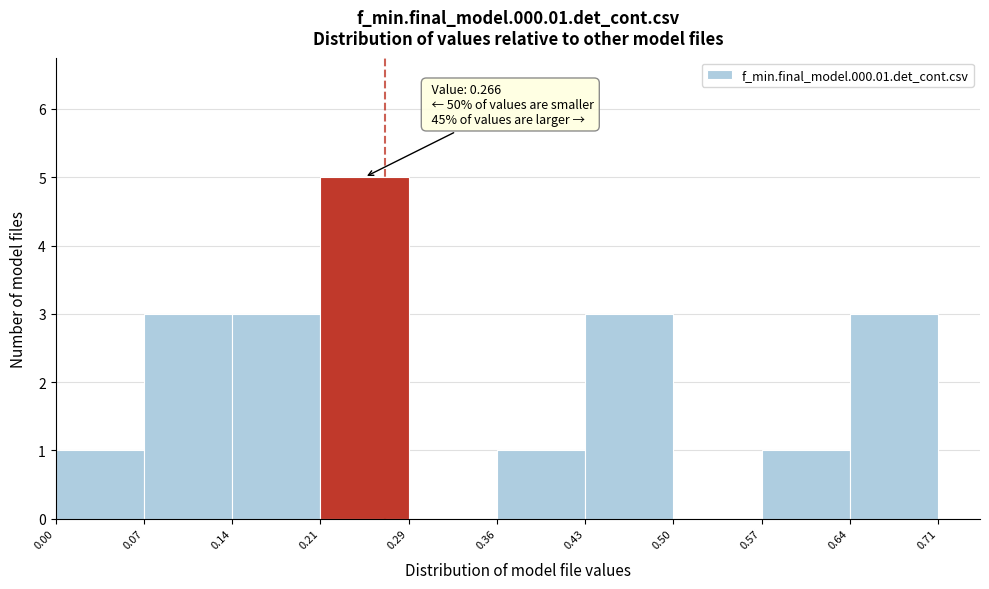

Which range on the x-axis has the tallest bar?

0.21 to 0.29